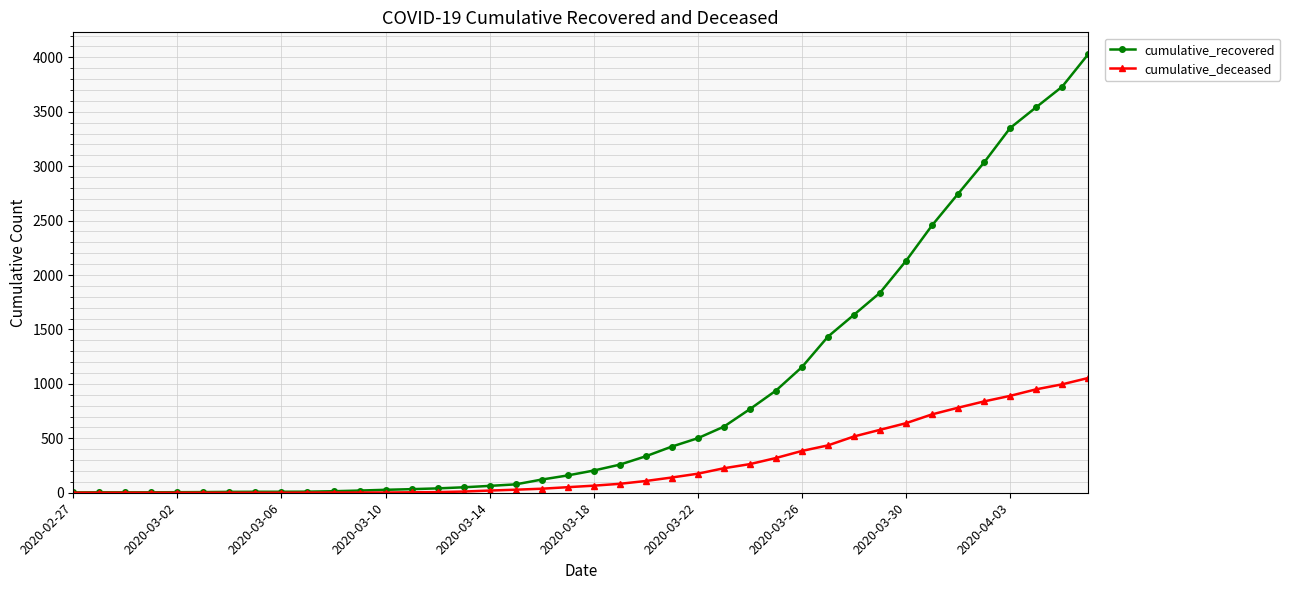

How many categories are shown in the chart?

40